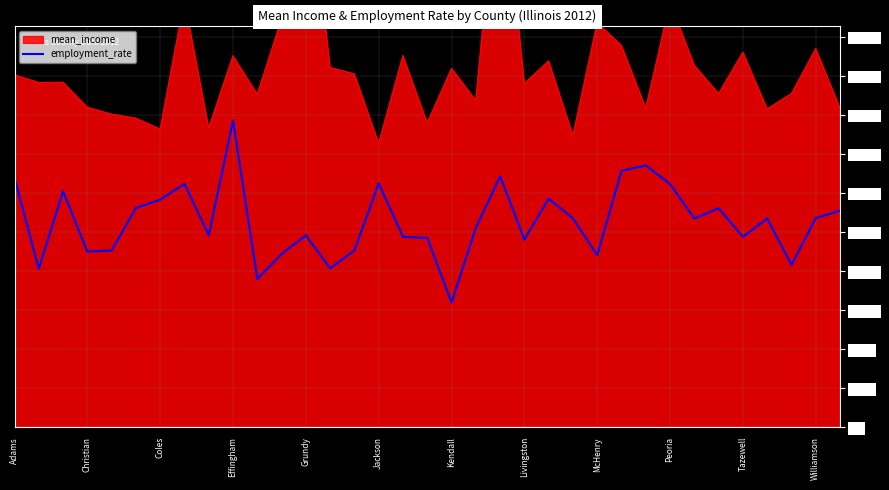

Reading left to right, transcribe all the data shown in this chart.

2236.5	1421.0	2117.5	1575.0	1585.5	1967.0	2040.5	2184.0	1722.0	2751.0	1330.0	1554.0	1722.0	1424.5	1585.5	2187.5	1708.0	1697.5	1120.0	1788.5	2250.5	1683.5	2051.0	1872.5	1543.5	2299.5	2348.5	2180.5	1872.5	1963.5	1708.0	1872.5	1456.0	1876.0	1942.5